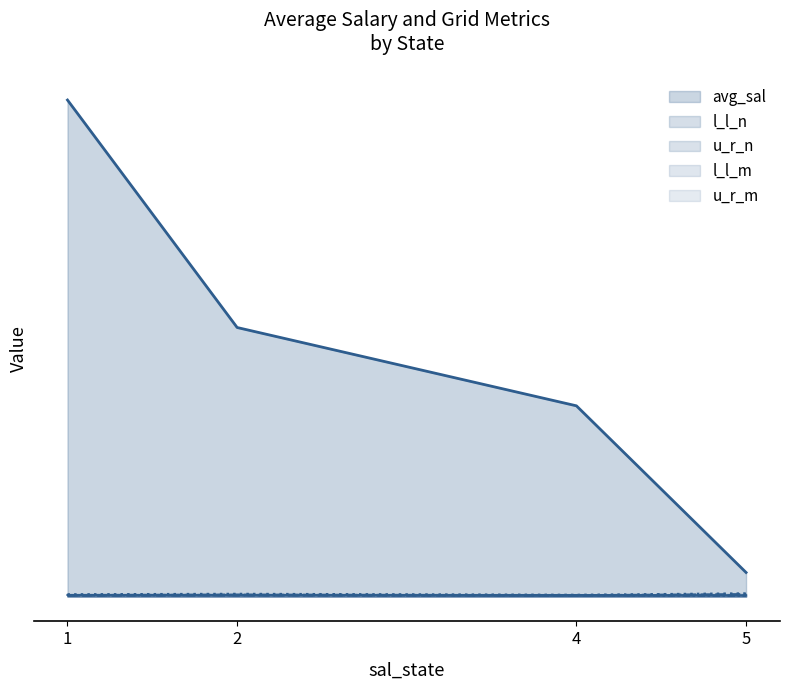

At which category is the sum across all series the highest?

1